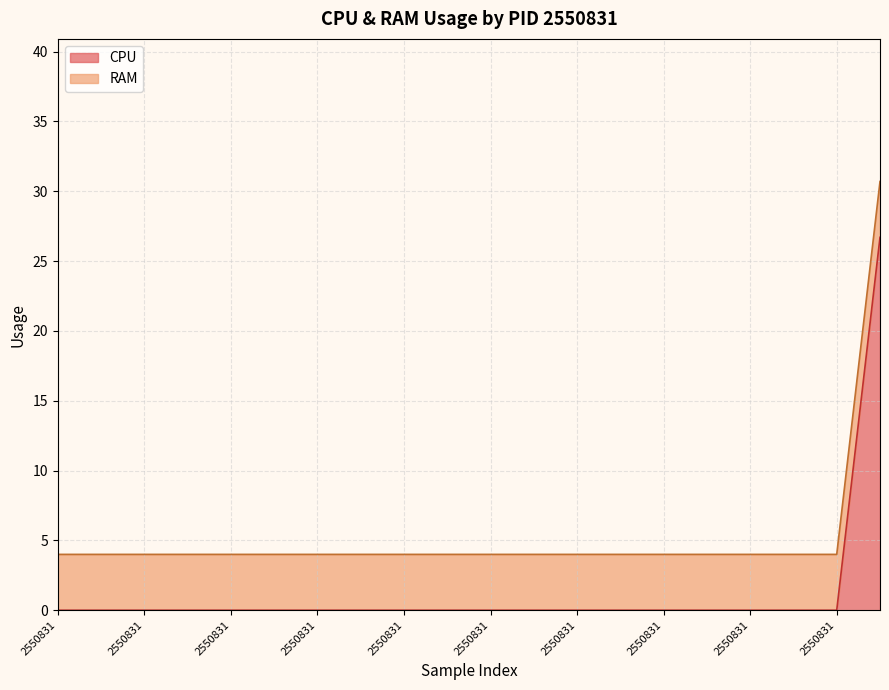

Rank the categories by value from lowest to highest.

2550831, 2550831, 2550831, 2550831, 2550831, 2550831, 2550831, 2550831, 2550831, 2550831, 2550831, 2550831, 2550831, 2550831, 2550831, 2550831, 2550831, 2550831, 2550831, 2550831